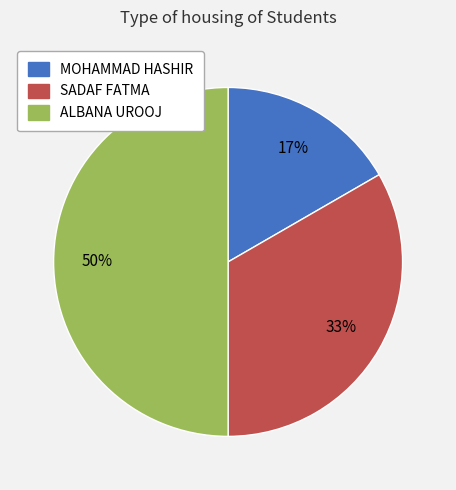

How many slices are in this pie chart?

3